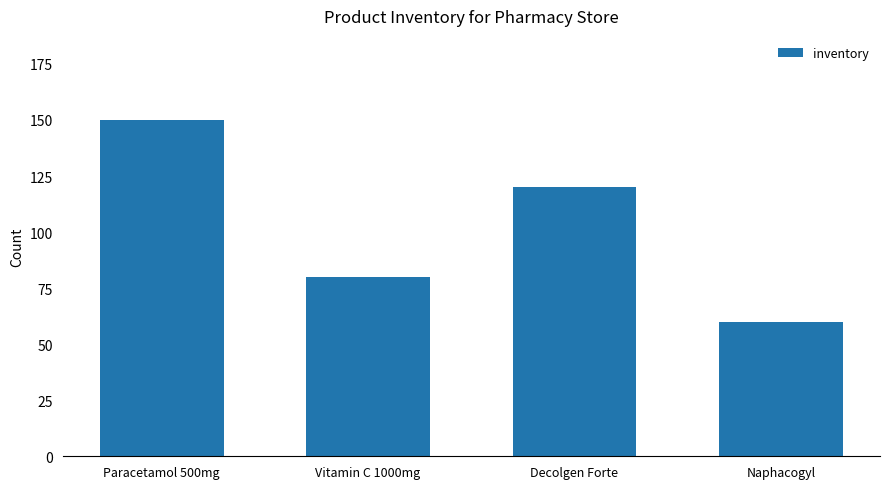

Which has a higher value, Decolgen Forte or Vitamin C 1000mg?

Decolgen Forte